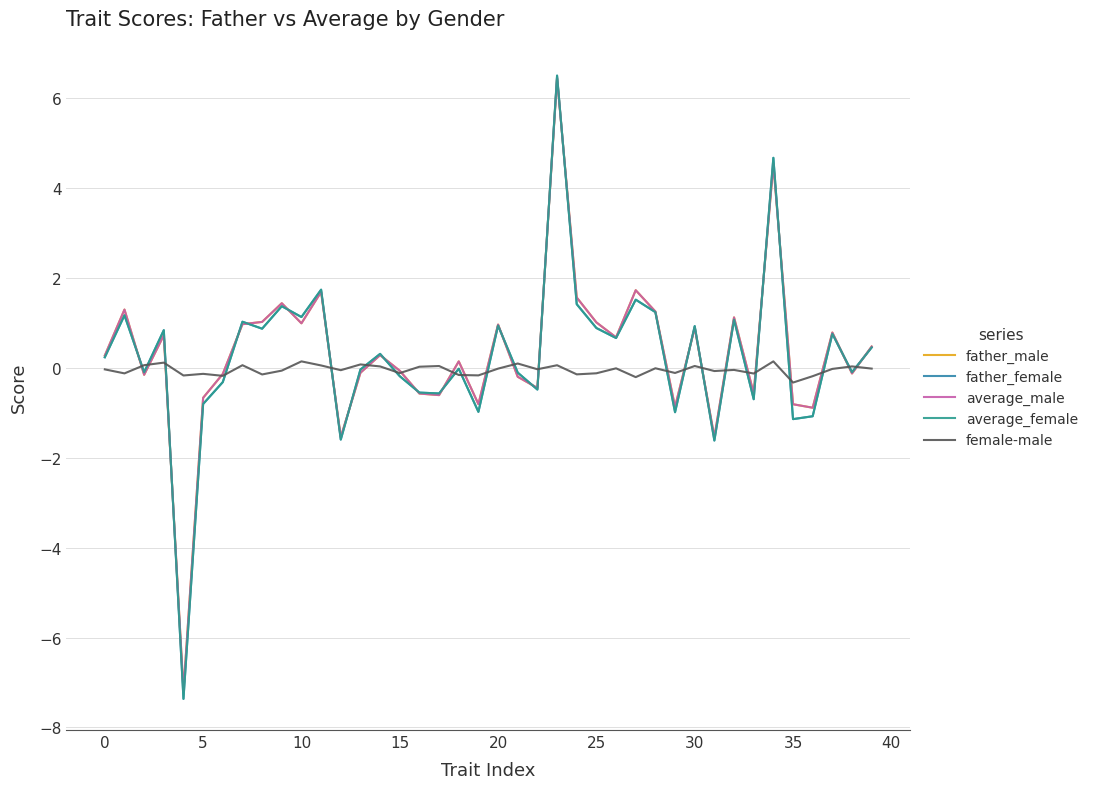

What are all the series names shown in the legend?

father_male, father_female, average_male, average_female, female-male